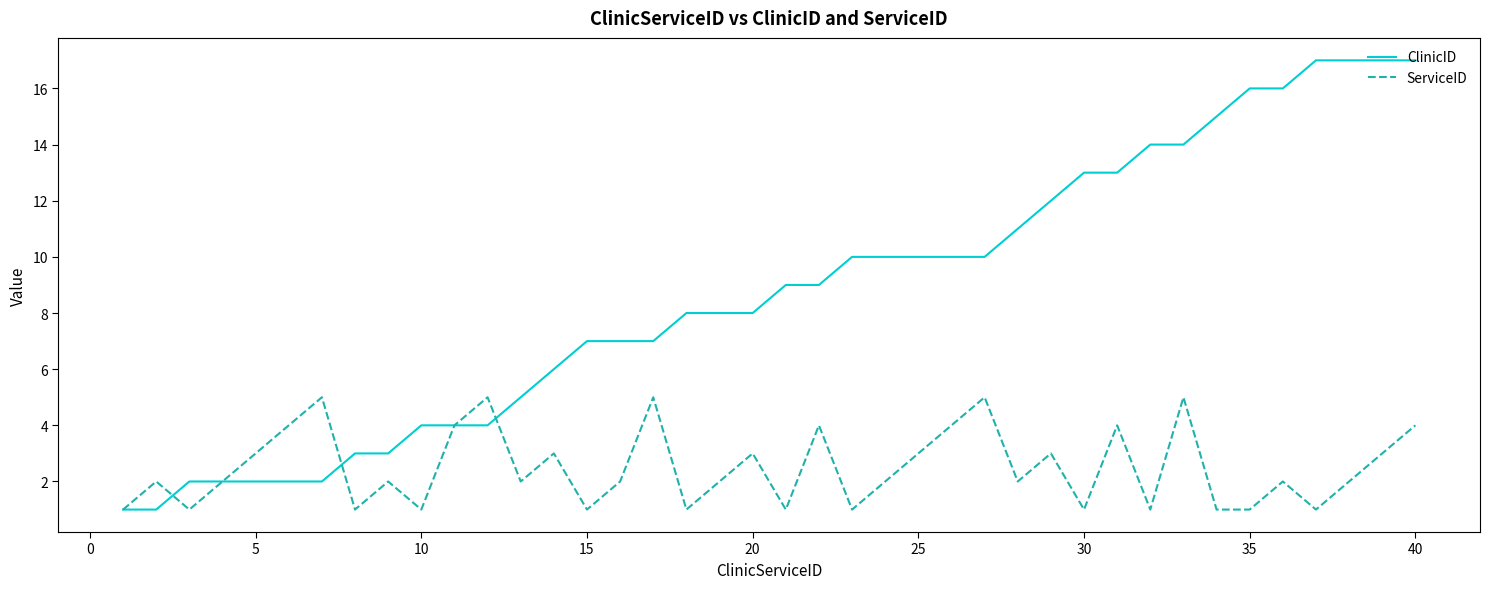

What is the difference between the maximum and second lowest values in the ServiceID series?

4